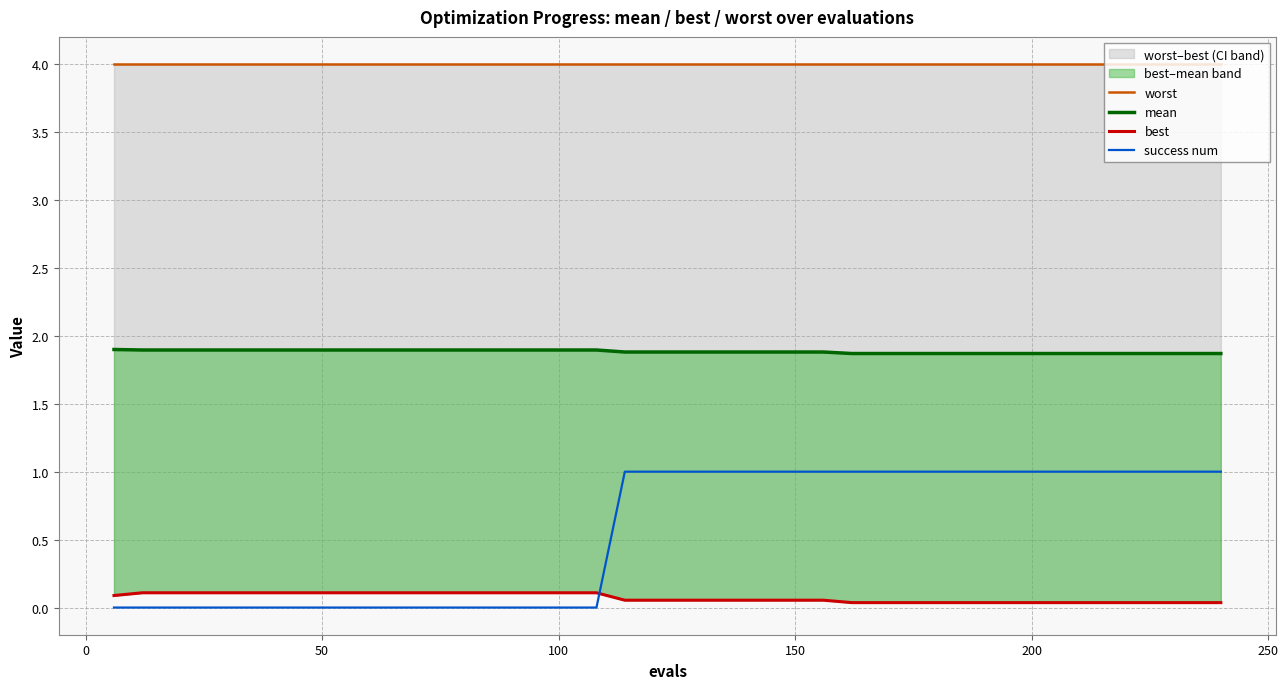

True or false: best has a value of 0.2 at 17.

False